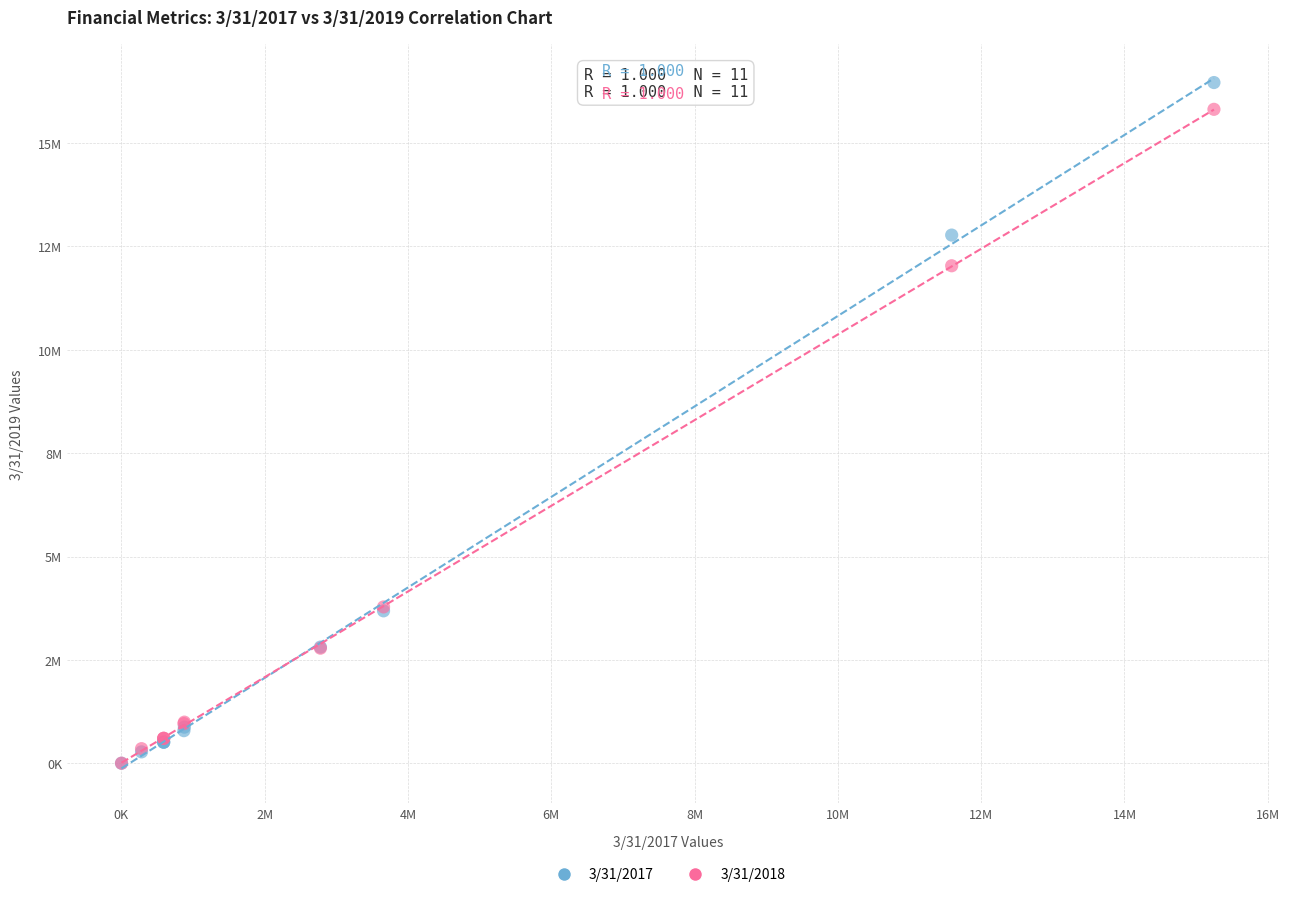

What are all the series names shown in the legend?

3/31/2017, 3/31/2018